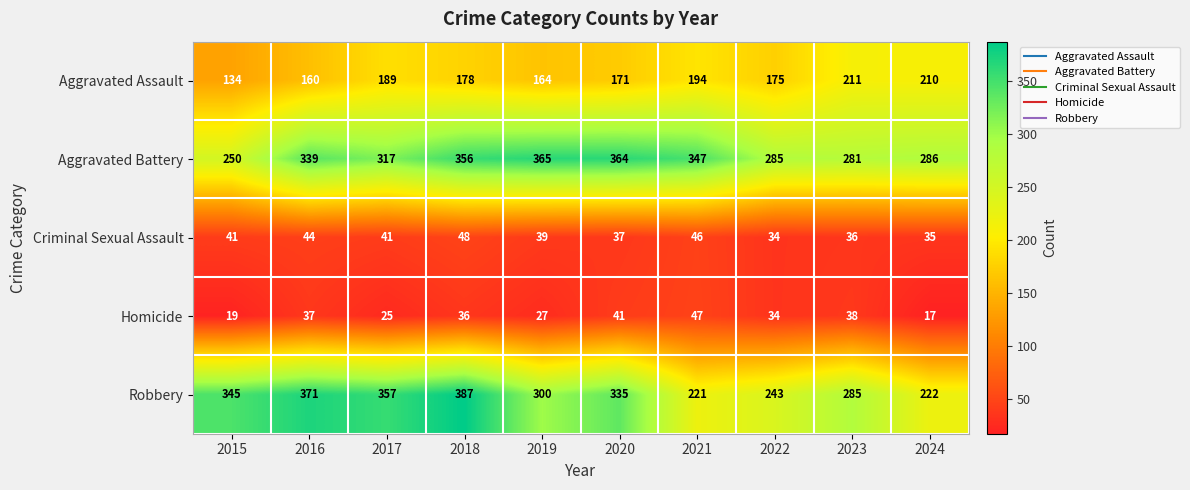

Between 2018 and 2020, which series saw the biggest shift?

Robbery